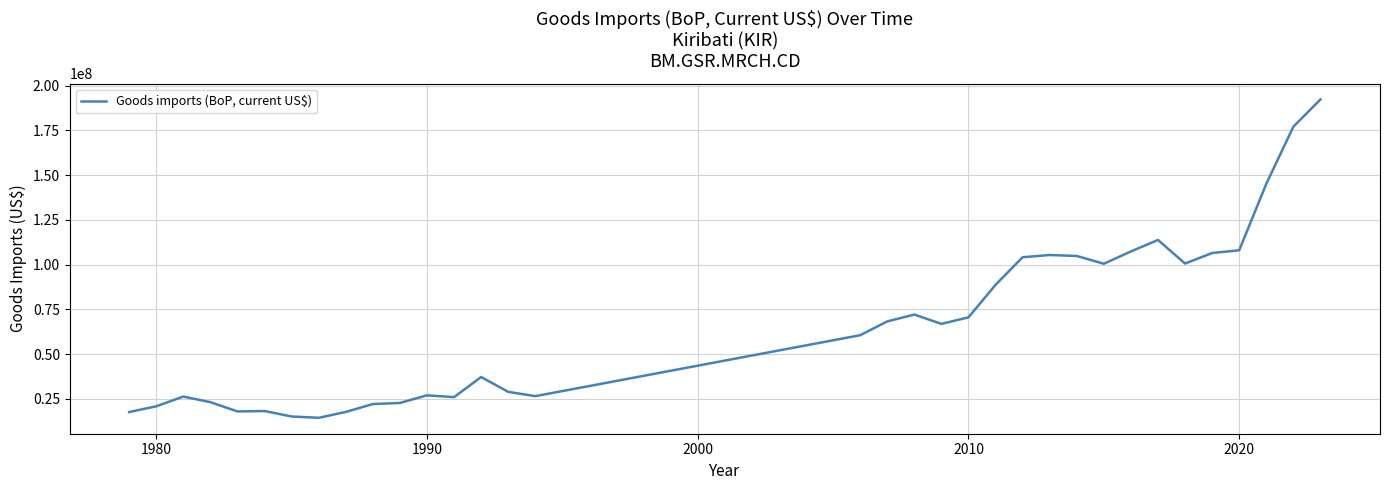

What is the maximum value shown in the chart?

192261705.7